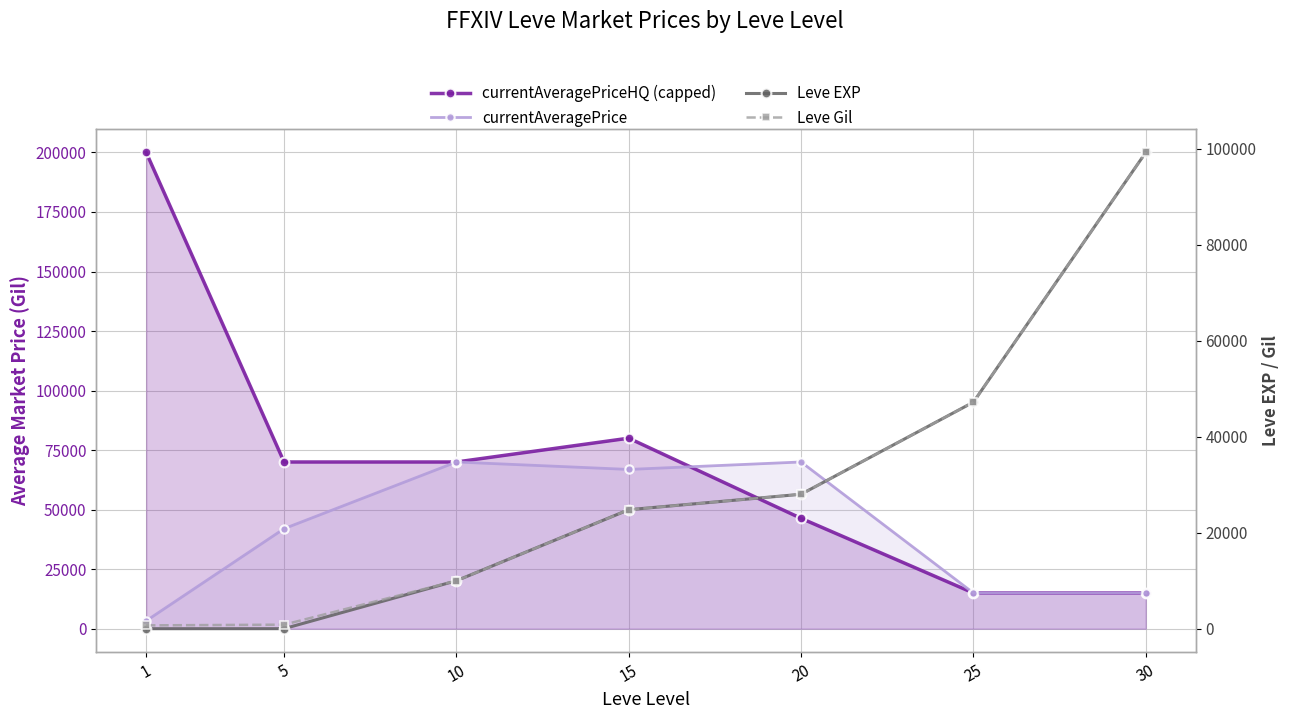

How many lines are shown in the chart?

4